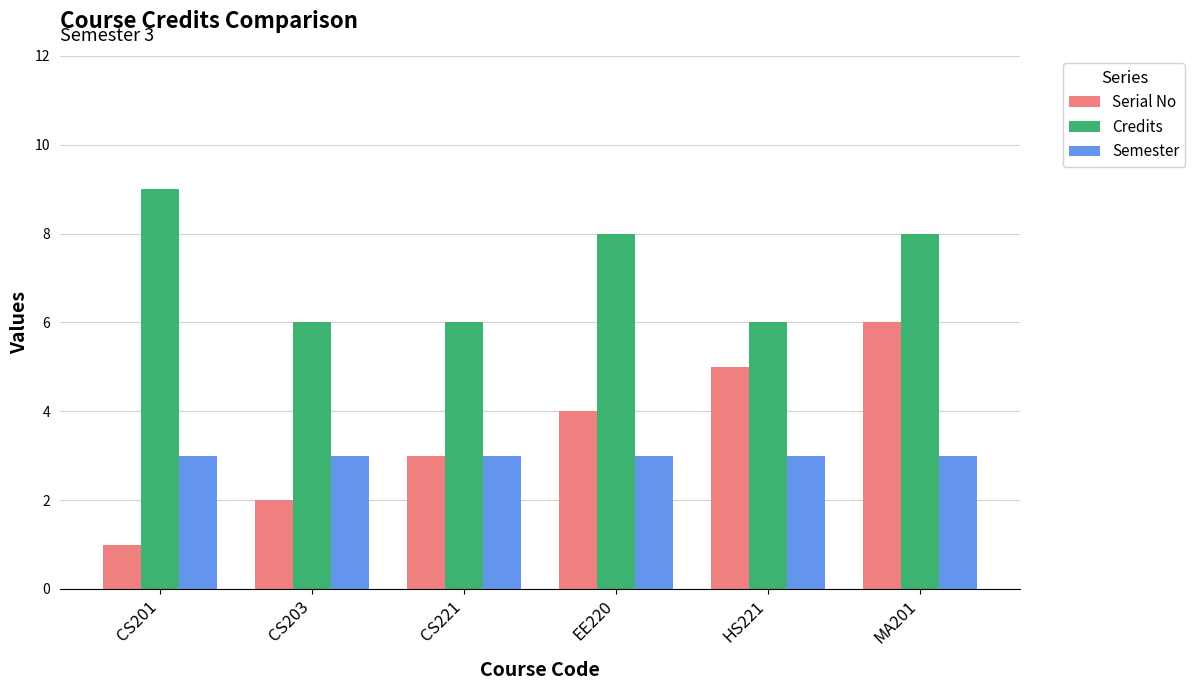

What are all the series names shown in the legend?

Serial No, Credits, Semester